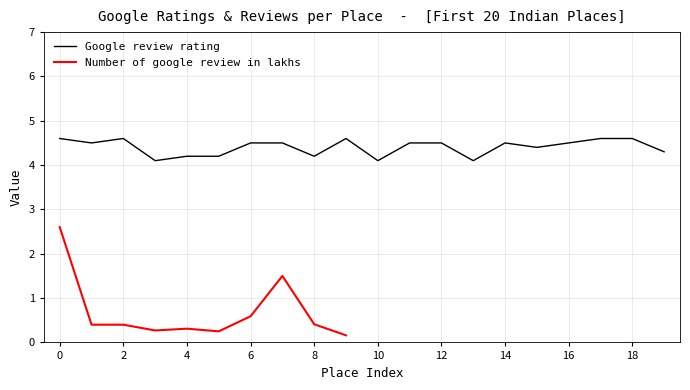

What is the value of the 15th point from the left?

4.5